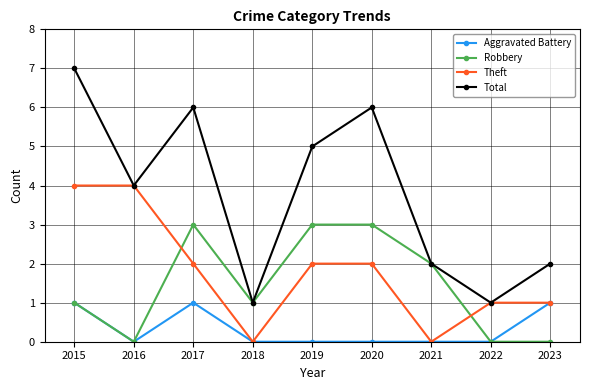

Is it true that Robbery equals 0 at 2018?

False